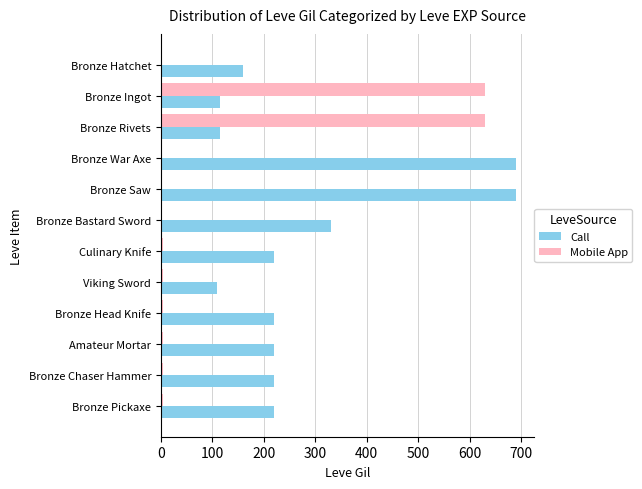

Which series changed the most between Bronze Bastard Sword and Bronze Head Knife?

Call